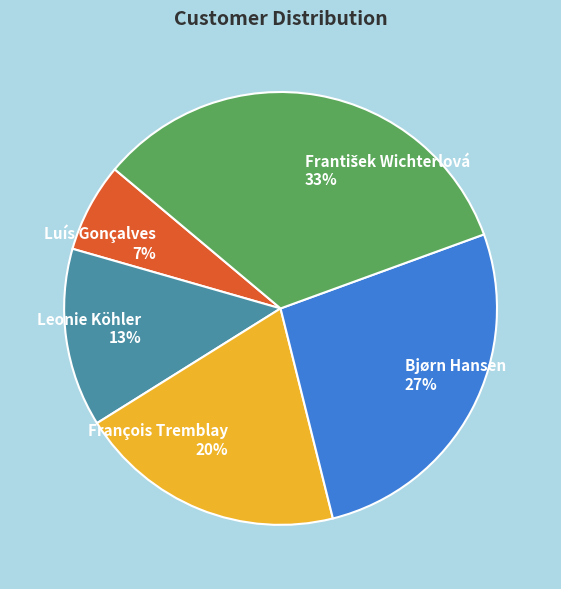

Is it true that Bjørn Hansen is 27% of the pie?

True